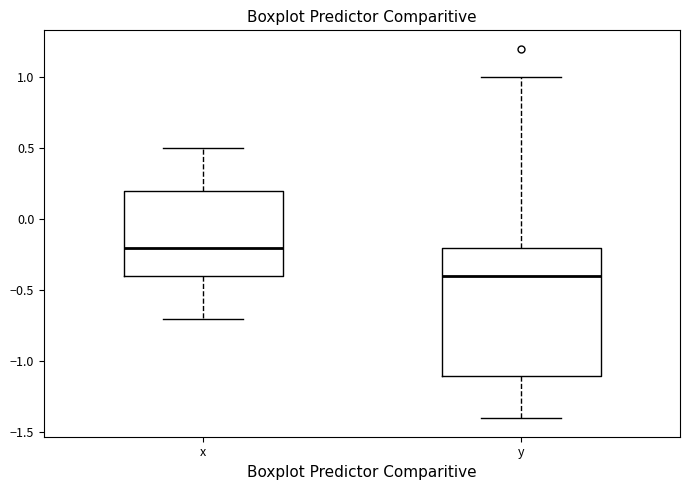

Which box's median line is the lowest?

y